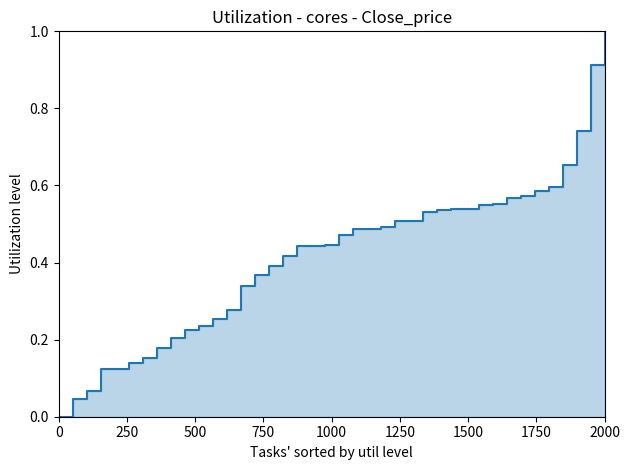

How many distinct data groups are displayed?

1